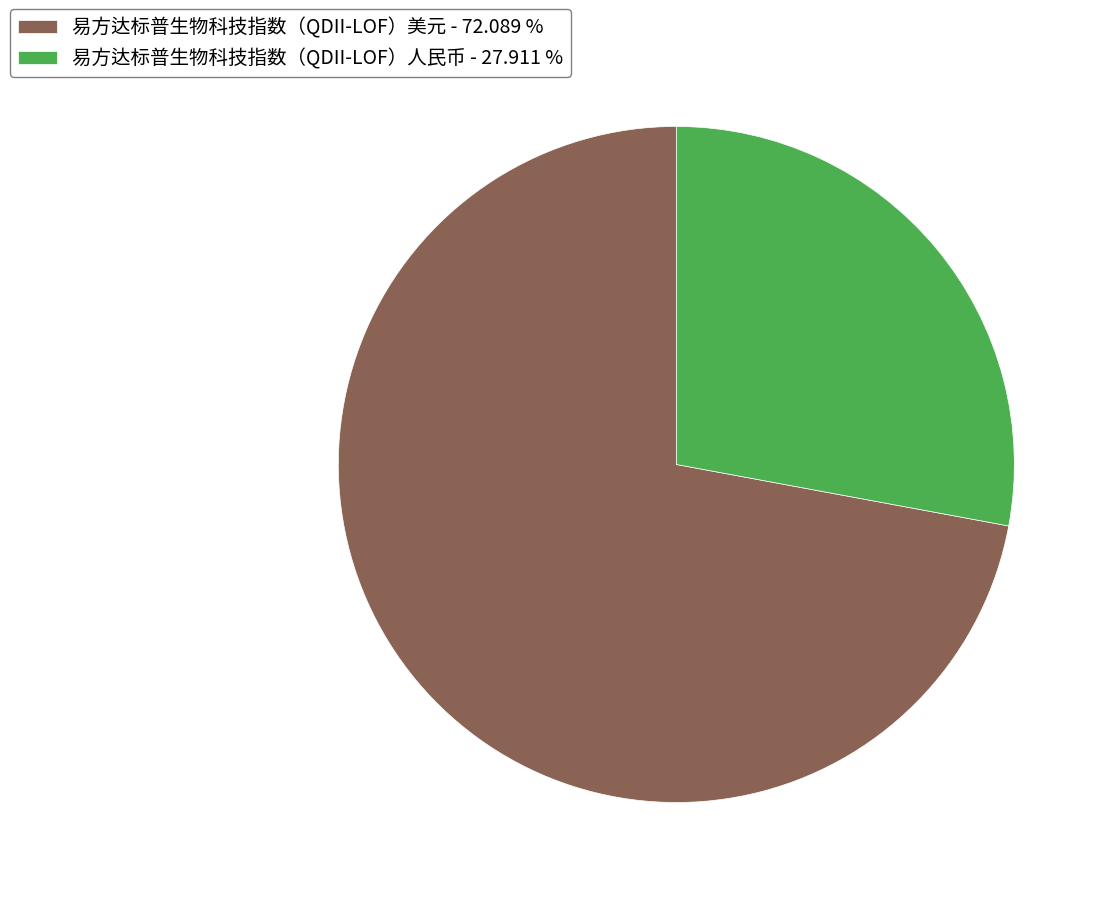

Combined, do 易方达标普生物科技指数（QDII-LOF）美元 - 72.089 % and 易方达标普生物科技指数（QDII-LOF）人民币 - 27.911 % account for over 50%?

Yes